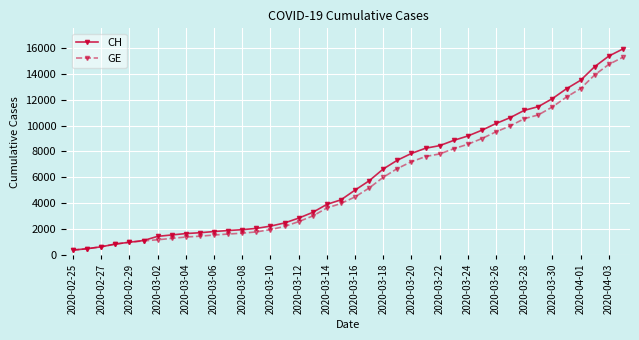

What is the maximum value for CH?

15926